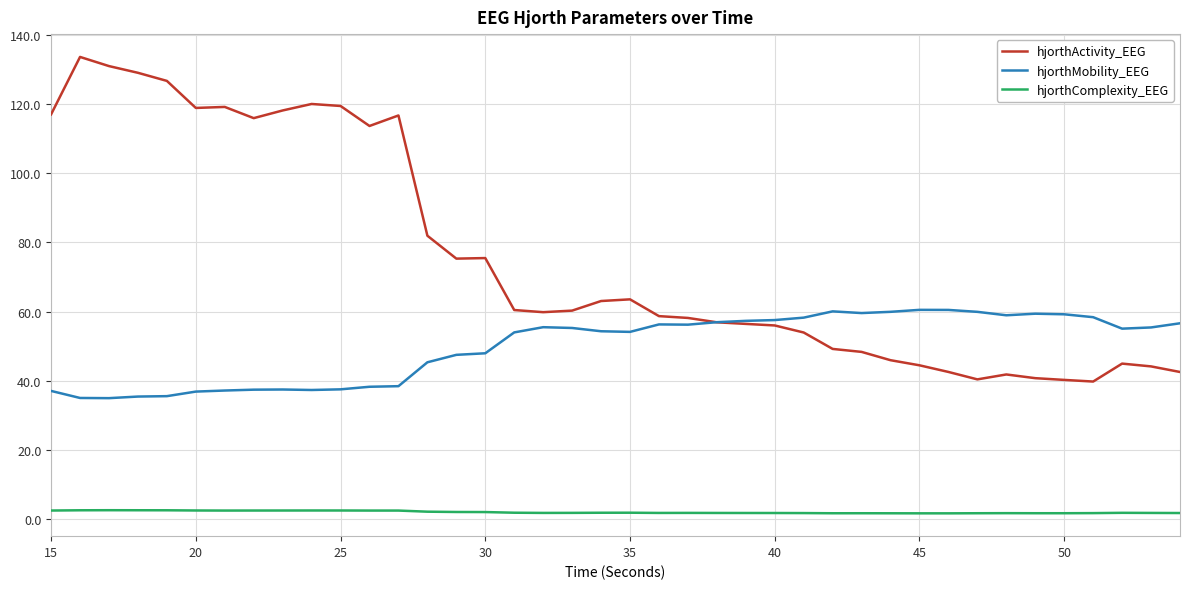

What is the average value of the hjorthActivity_EEG series?

75.6